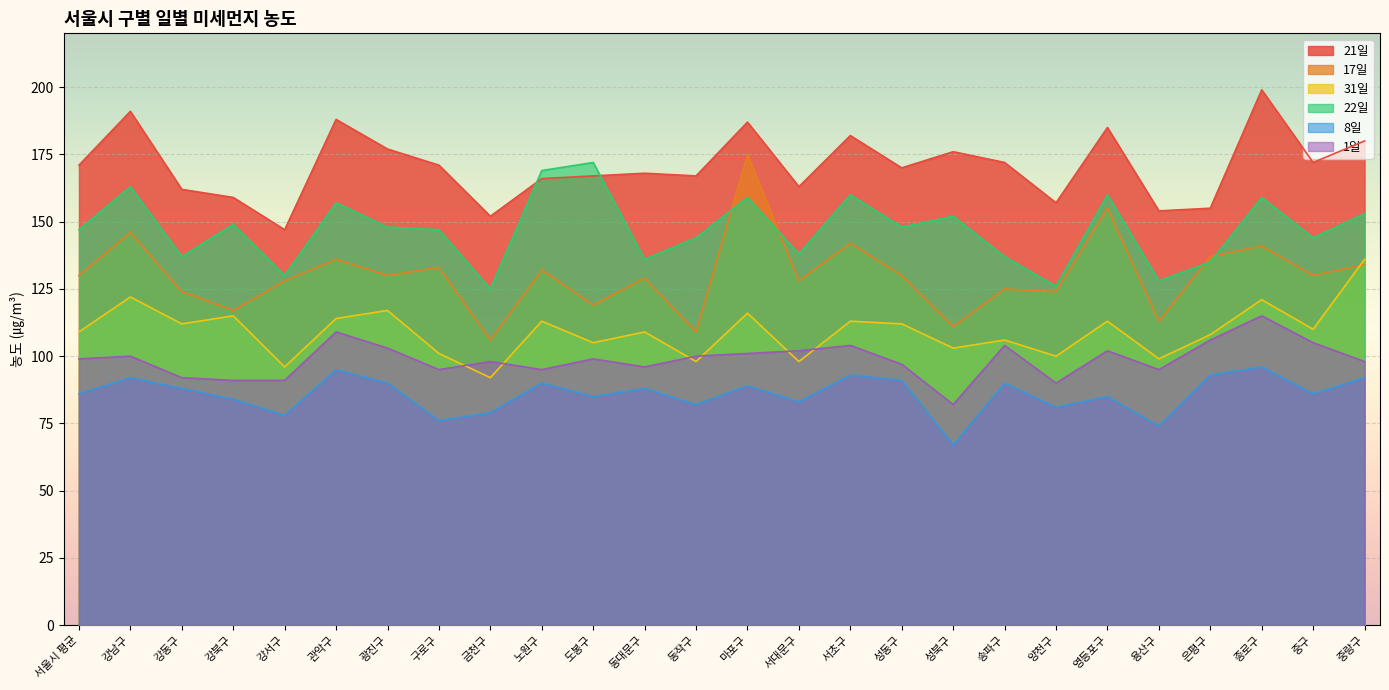

Is it true that 22일 equals 208 at 은평구?

False